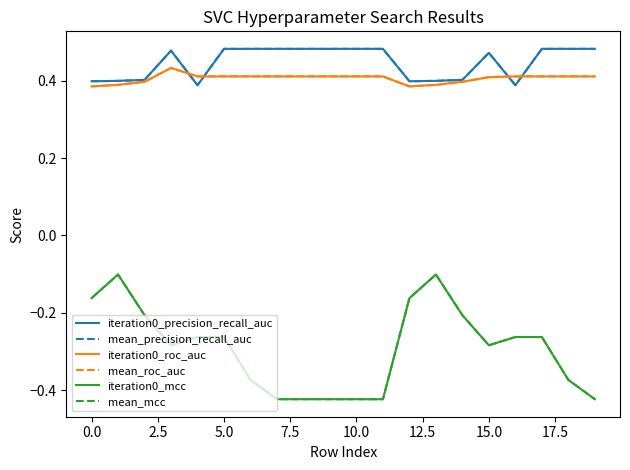

Which series has the largest total across all categories?

iteration0_precision_recall_auc